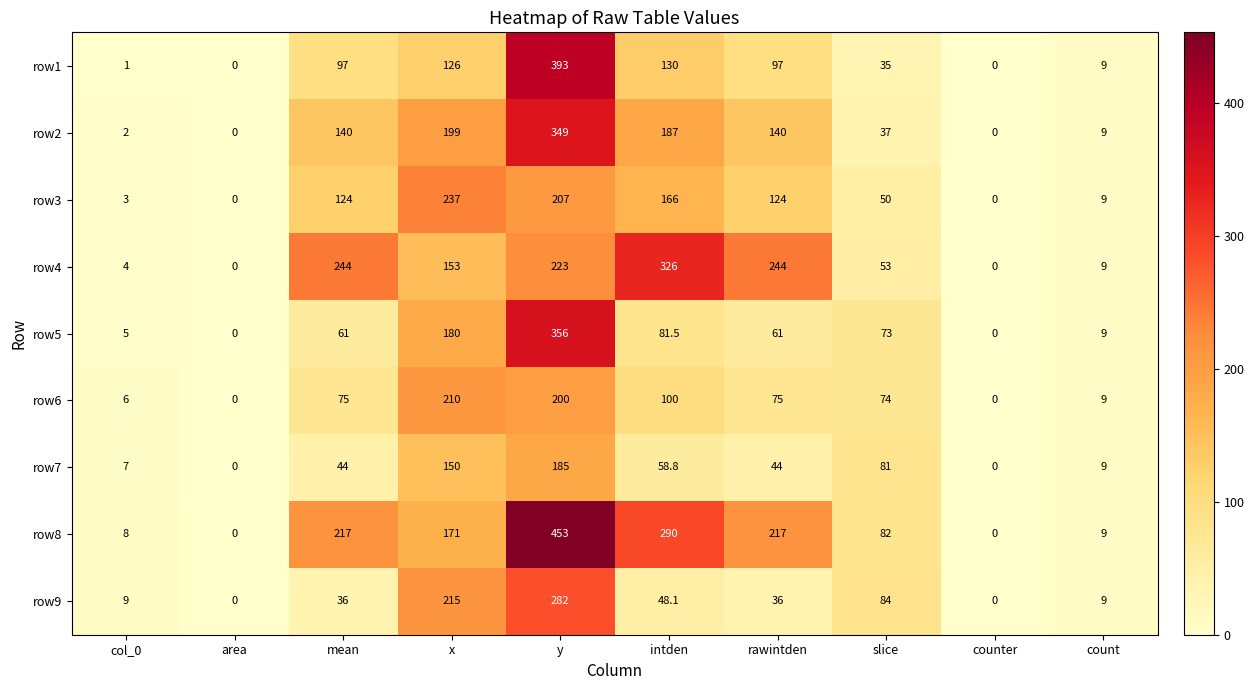

What is the approximate value of row2 at intden?

187.0